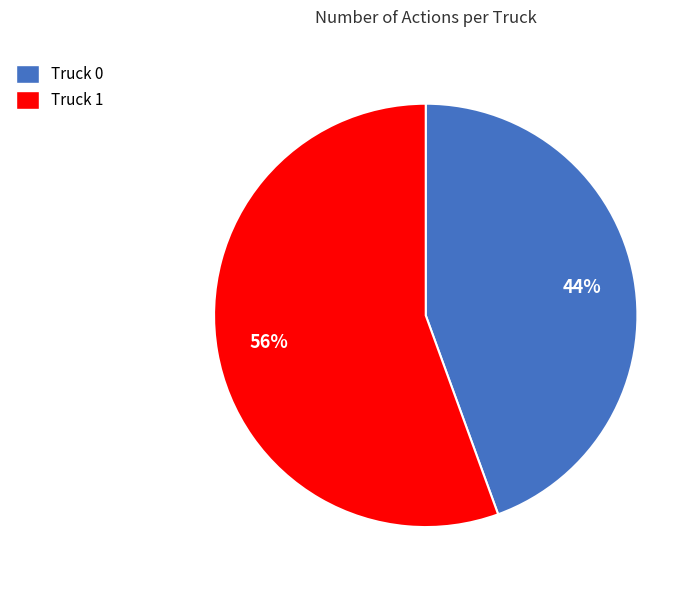

Count the number of slices in the pie.

2